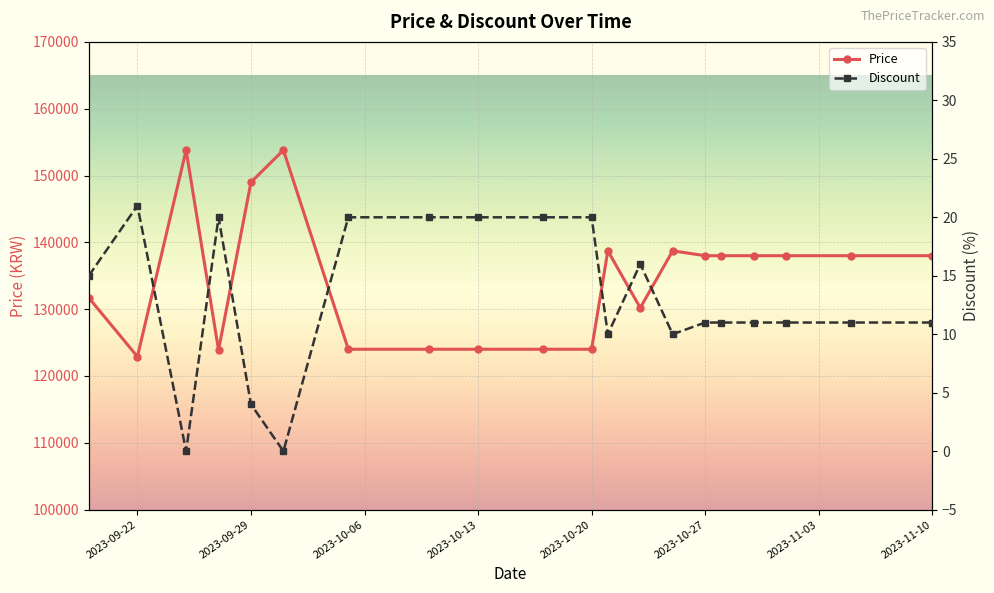

The Price series shows 138730 at 2023-10-21. True or false?

True